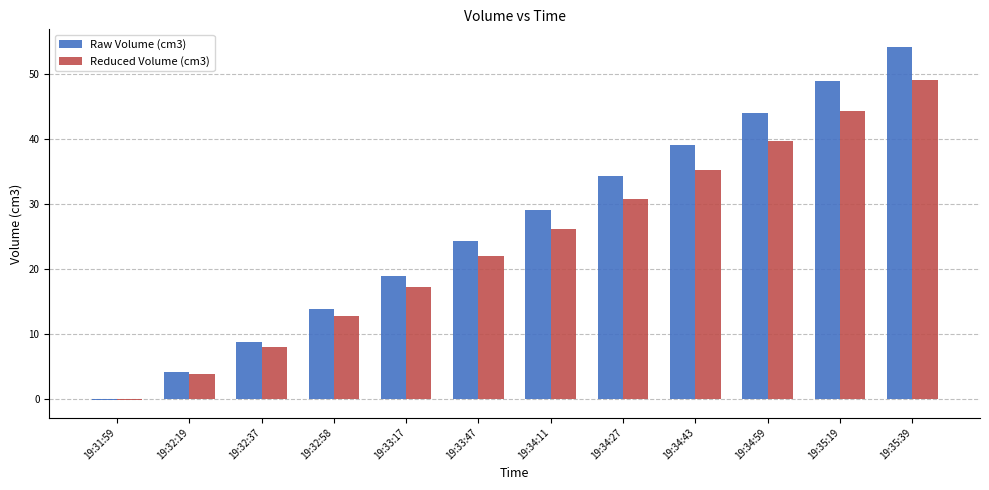

What is the difference between the Raw Volume (cm3) values at 19:33:47 and 19:33:17?

5.3